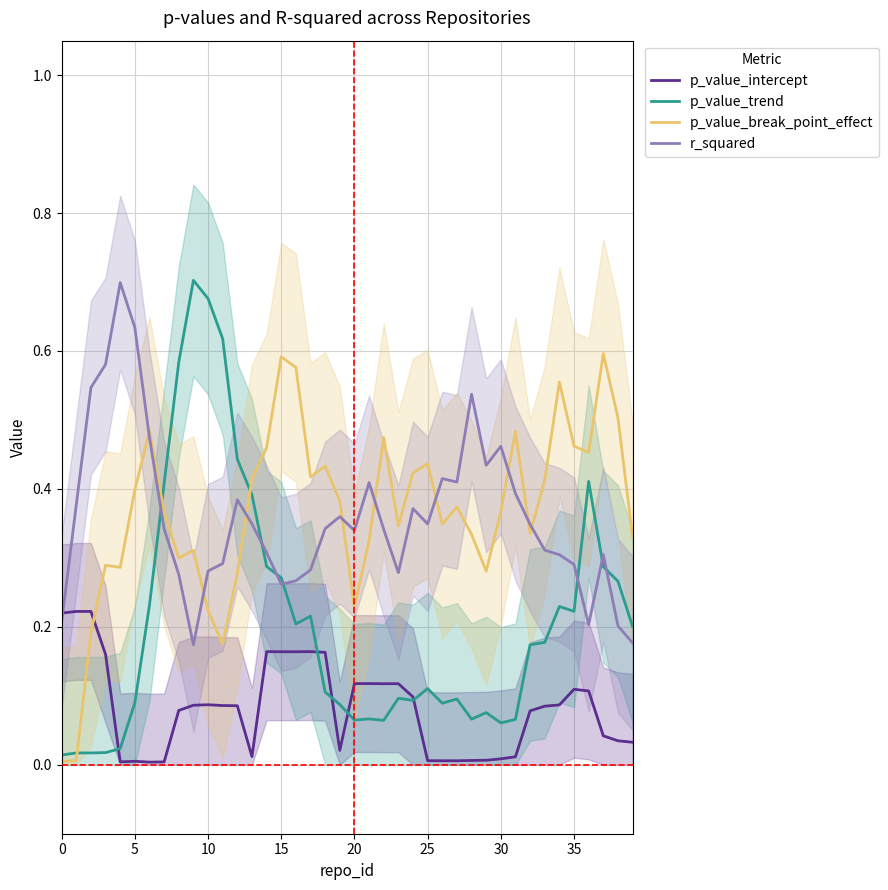

Does the chart have visible grid lines?

Yes